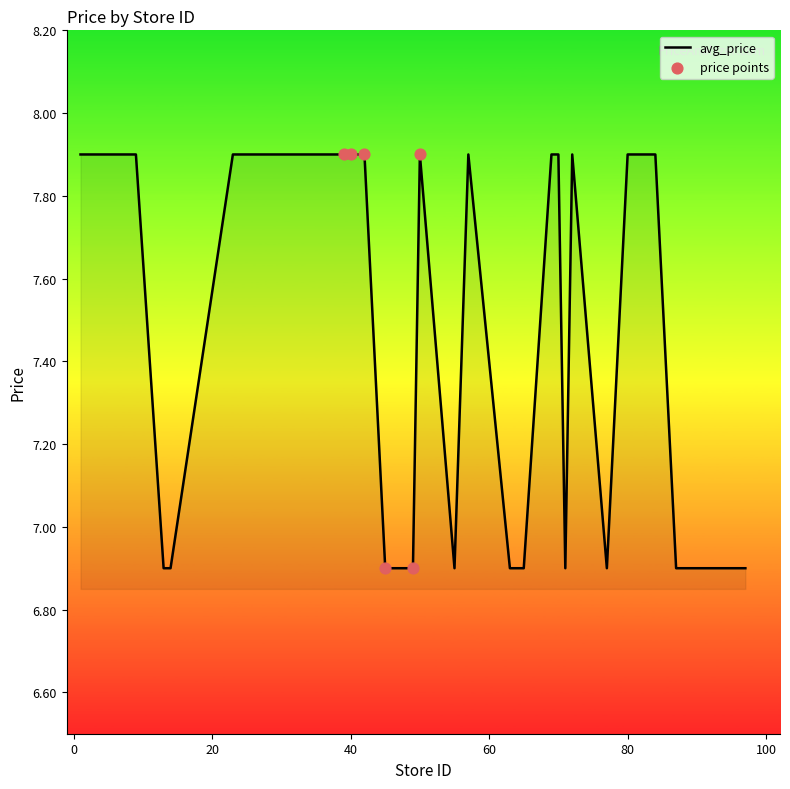

What is the minimum value shown in the chart?

6.9